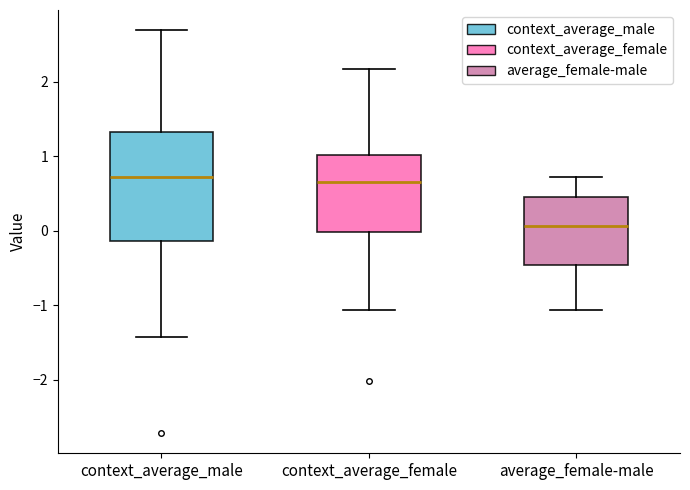

Reading left to right, read every box against the y-axis: the position of its median line, the range the box covers, and the ends of its whiskers. The values are not printed on the chart, so give them approximately, as read against the axis.

context_average_male: median 0.7, box -0.1 to 1.3, whiskers -1.4 to 2.7
context_average_female: median 0.7, box 0.0 to 1.0, whiskers -1.1 to 2.2
average_female-male: median 0.1, box -0.5 to 0.5, whiskers -1.1 to 0.7